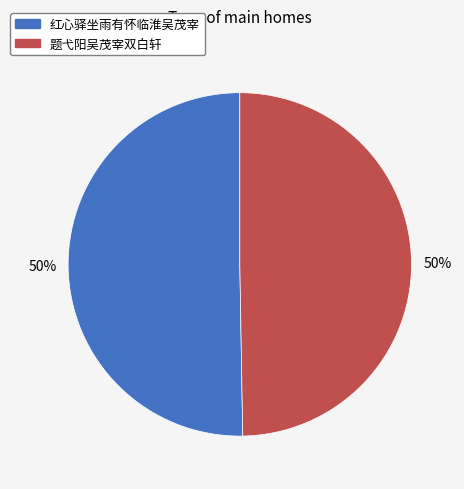

The 题弋阳吴茂宰双白轩 slice represents 63% of the pie. True or false?

False